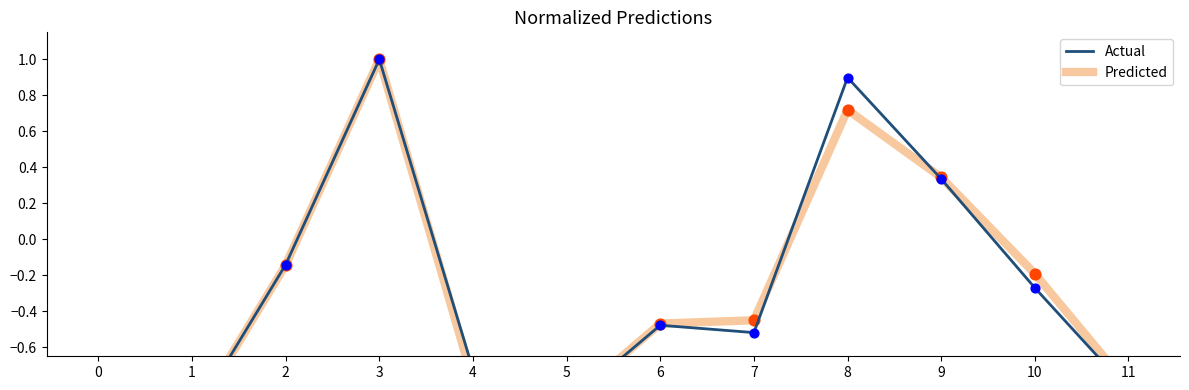

Which series reaches the minimum Y coordinate?

Predicted